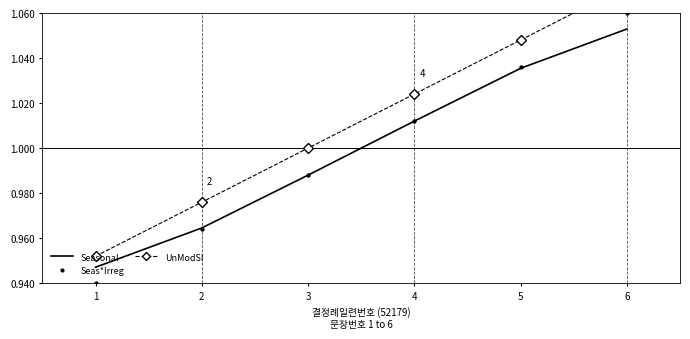

Is the value of UnModSI at 4 greater than the value of Seas*Irreg at 2?

Yes